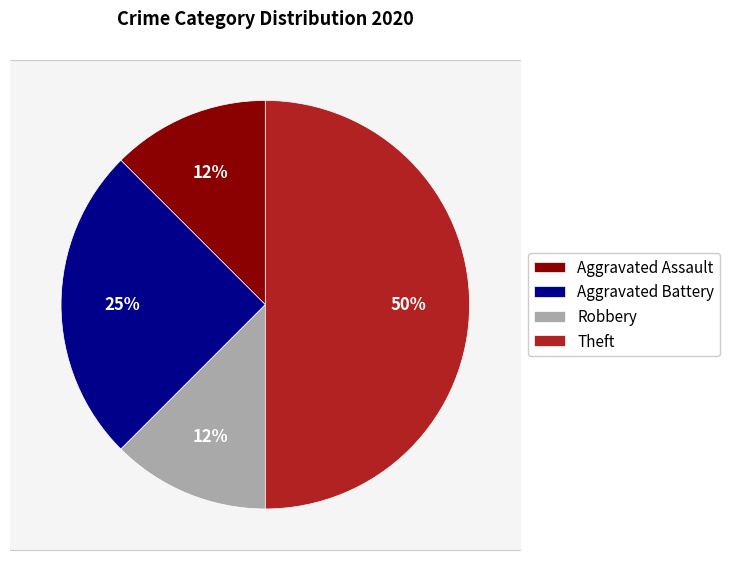

Approximately how many times larger is the value at Robbery compared to Aggravated Battery?

0.5